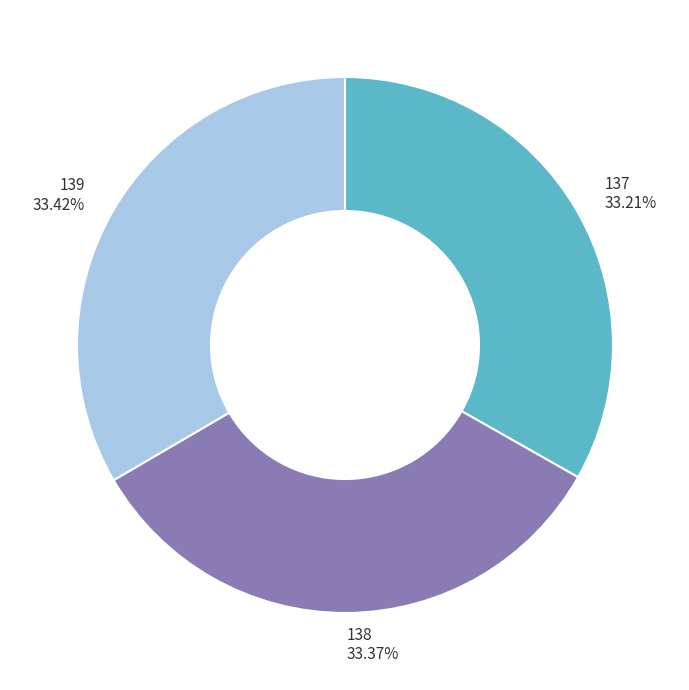

What is the ratio of the value at 138 33.37% to the value at 139 33.42%?

1.0